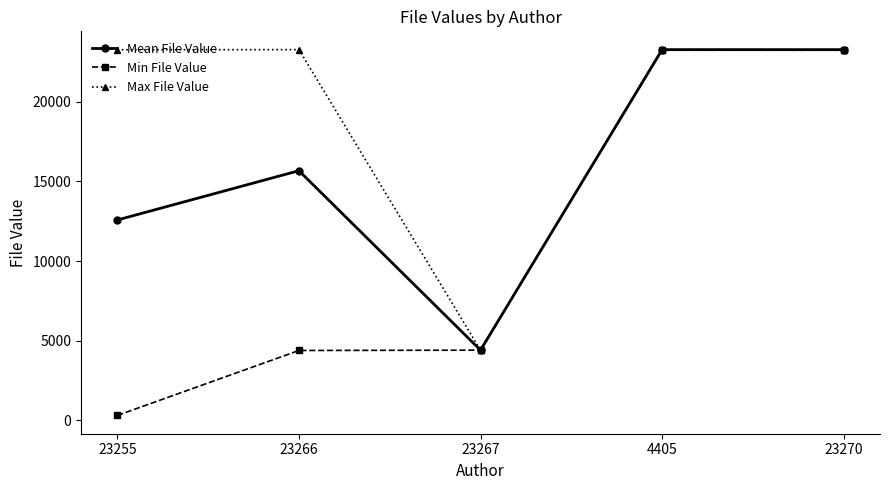

Rank the series by their average value, from lowest to highest.

Min File Value, Mean File Value, Max File Value